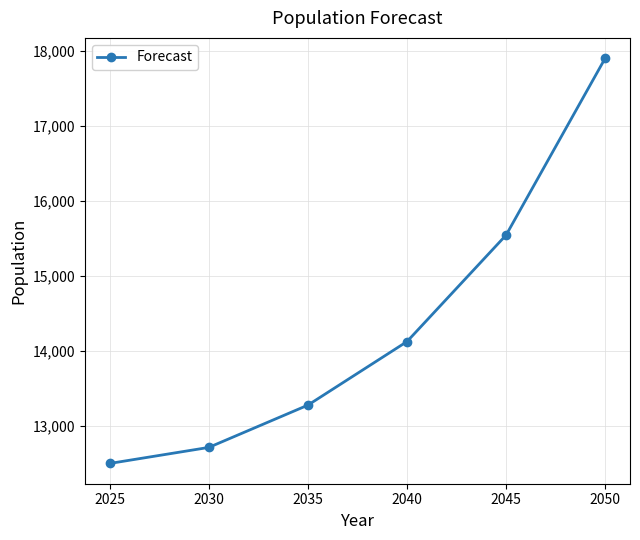

List the labels in order of value, largest first.

2050, 2045, 2040, 2035, 2030, 2025